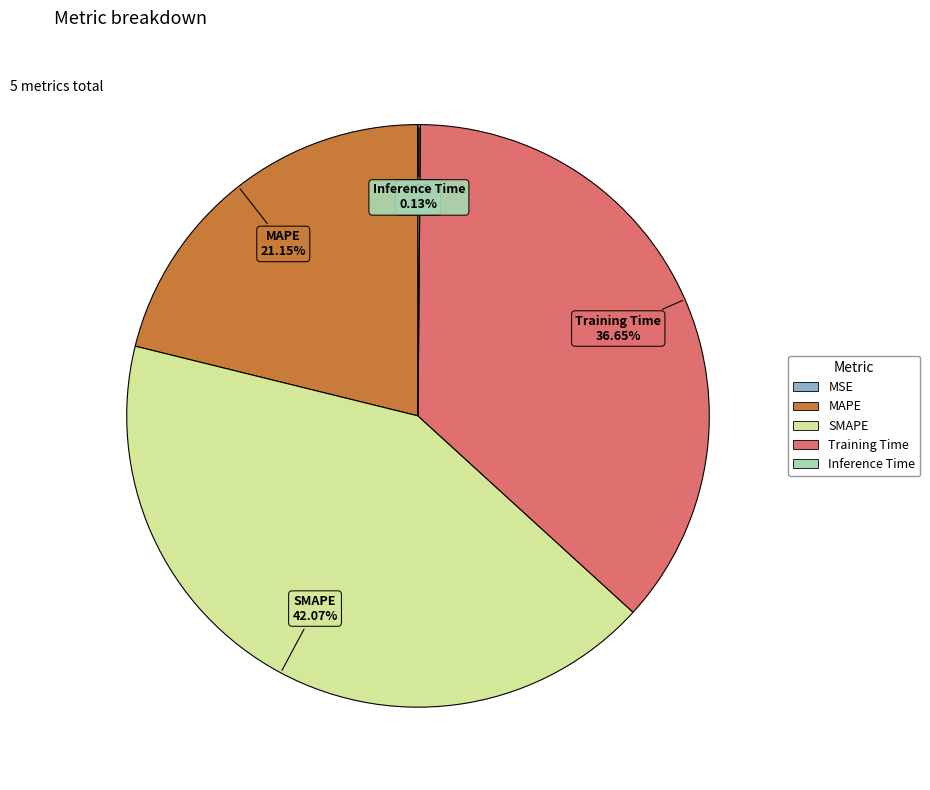

Between Training Time and SMAPE, which is larger?

SMAPE